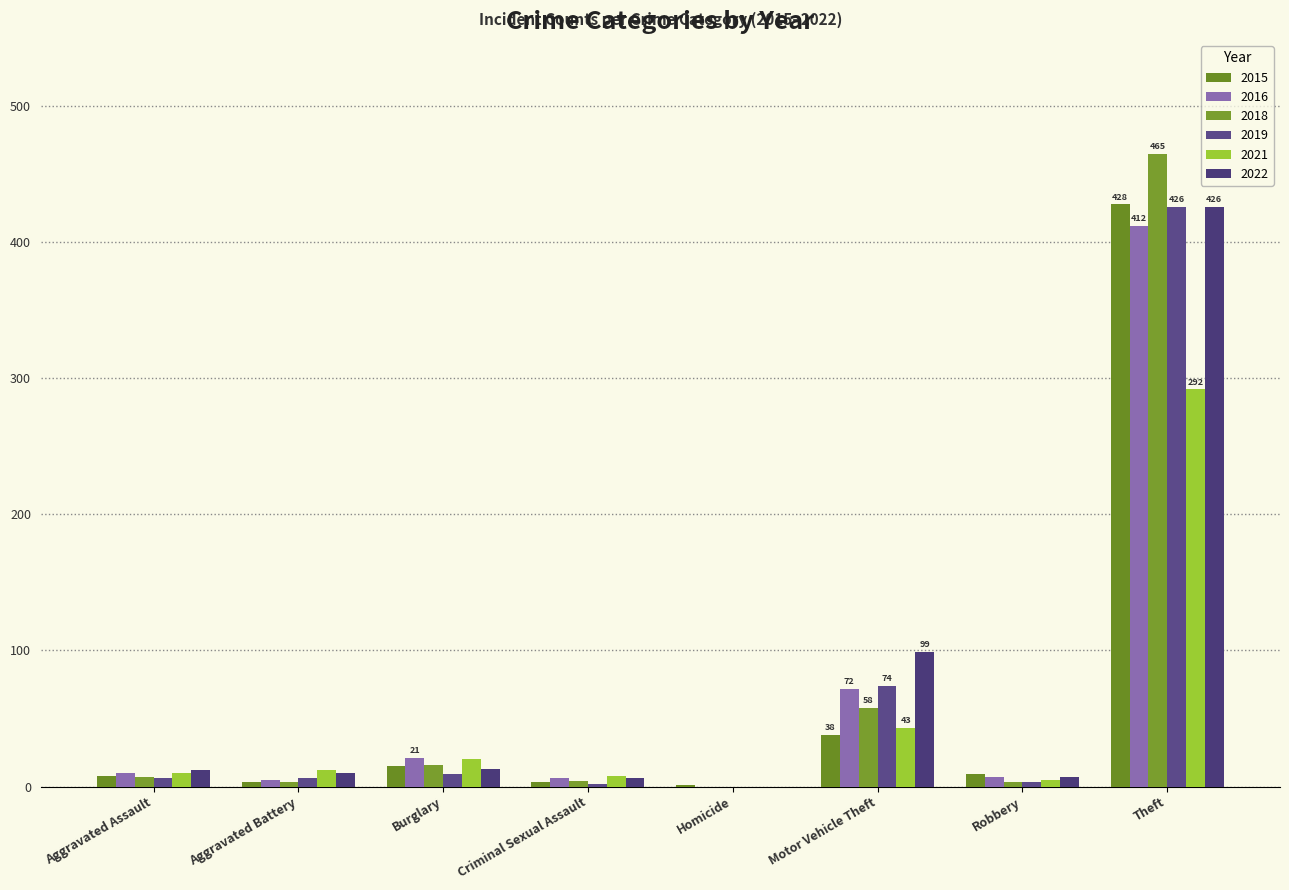

What position from the left is Homicide?

5